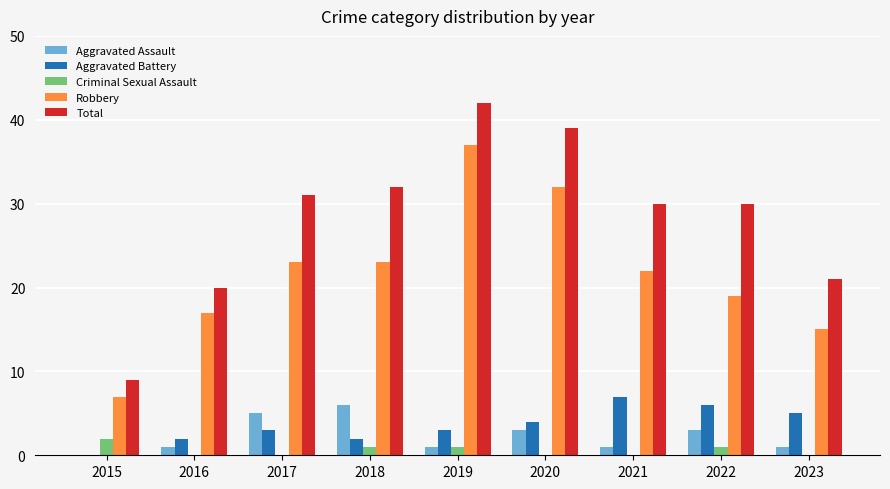

Reading left to right, list all the values displayed in this chart.

Aggravated Assault: 0	1	5	6	1	3	1	3	1
Aggravated Battery: 0	2	3	2	3	4	7	6	5
Criminal Sexual Assault: 2	0	0	1	1	0	0	1	0
Robbery: 7	17	23	23	37	32	22	19	15
Total: 9	20	31	32	42	39	30	30	21